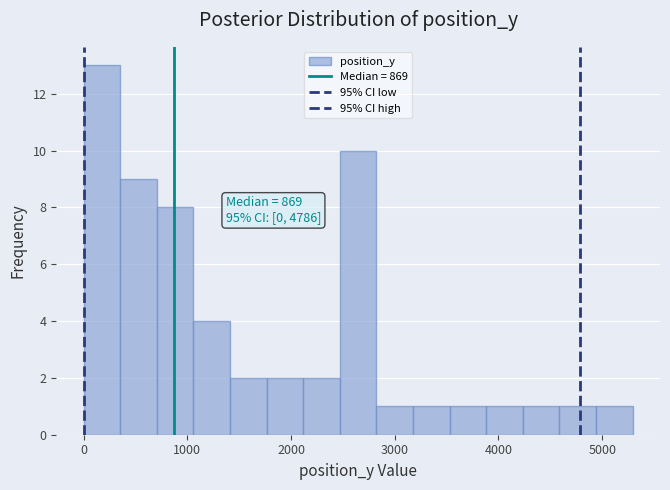

Read against the x-axis, roughly where is the centre of the tallest bar?

200